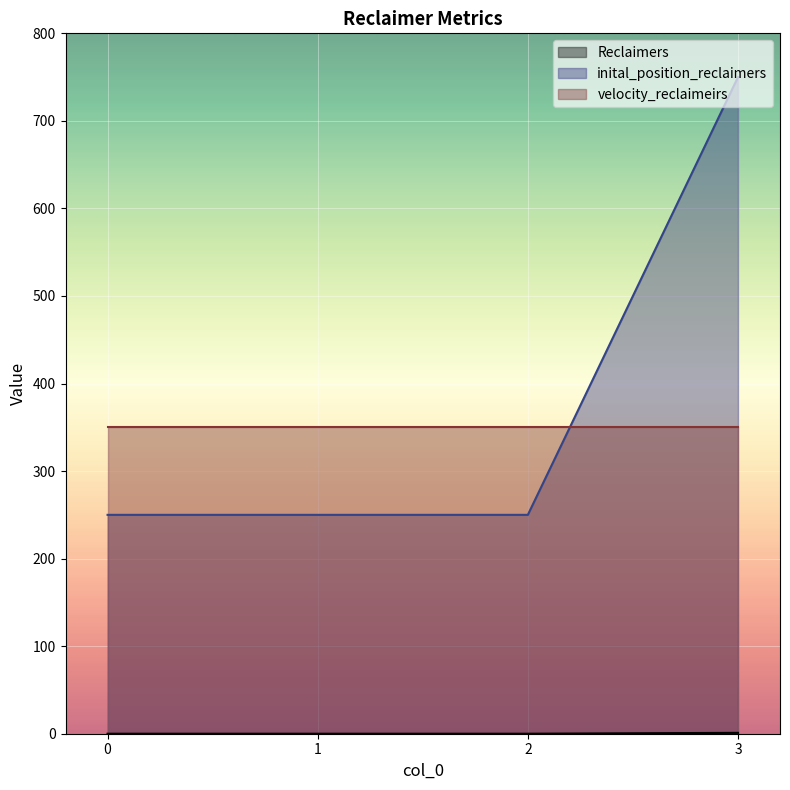

How many lines are shown in the chart?

3